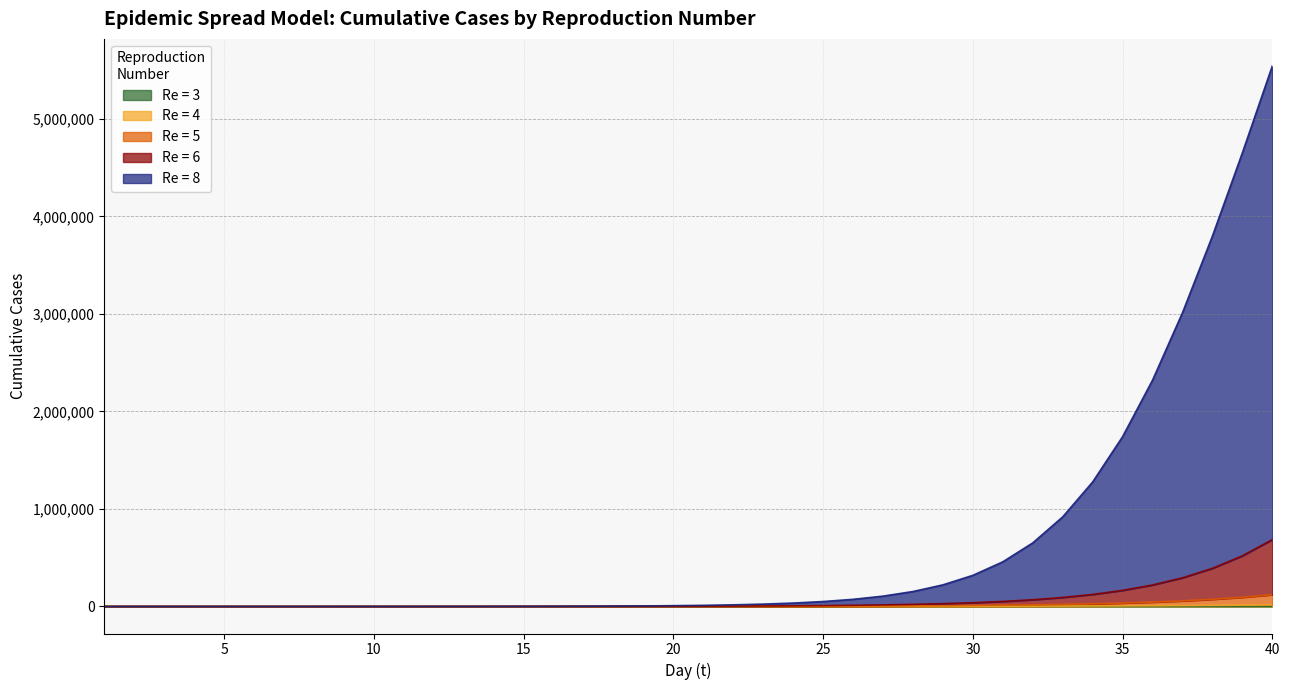

Reading right to left, what are all the values shown in this chart?

Re = 3: 1820.3	1569.8	1353.5	1167.0	1006.0	867.0	747.2	643.7	554.5	477.4	411.0	353.6	304.1	261.4	224.6	192.8	165.4	141.7	121.3	103.7	88.5	75.3	64.0	54.2	45.8	38.5	32.3	26.8	22.2	18.1	14.7	11.7	9.1	6.9	5.0	3.4	2.1	1.0	0.3	0.0
Re = 4: 17108.4	14002.1	11462.6	9386.2	7688.1	6299.1	5162.7	4232.6	3471.2	2847.6	2336.8	1918.1	1574.9	1293.4	1062.4	872.7	717.0	589.0	483.7	397.1	325.9	267.2	218.8	178.9	146.0	118.8	96.4	77.8	62.4	49.7	39.1	30.4	23.2	17.2	12.2	8.1	4.9	2.4	0.8	0.0
Re = 5: 120844.6	94301.1	73572.6	57399.0	44786.3	34953.5	27288.9	21314.0	16655.6	13022.5	10188.1	7975.7	6248.0	4898.0	3842.3	3016.4	2369.6	1862.7	1465.2	1153.0	907.8	714.8	562.8	443.0	348.4	273.7	214.5	167.6	130.4	100.8	77.3	58.5	43.5	31.5	22.0	14.5	8.6	4.2	1.3	0.0
Re = 6: 686275.2	519449.7	391549.2	294255.6	220675.2	165265.7	123667.0	92502.4	69187.3	51759.2	38736.9	29007.6	21737.4	16302.6	12237.8	9195.5	6916.8	5208.4	3926.2	2963.0	2238.4	1692.7	1281.1	970.2	734.9	556.7	421.3	318.4	239.9	179.9	134.0	98.8	71.7	50.9	34.8	22.5	13.2	6.4	2.0	0.0
Re = 8: 5543570.4	4652208.9	3798526.4	3012368.8	2320892.4	1741119.0	1276545.2	918729.7	651904.6	457836.4	319262.2	221600.0	153385.7	106020.4	73252.8	50631.0	35027.8	24266.6	16840.7	11711.0	8162.4	5703.2	3995.4	2806.5	1976.7	1395.8	987.8	700.3	496.8	352.2	249.0	175.0	121.6	83.0	54.9	34.4	19.7	9.4	2.9	0.0